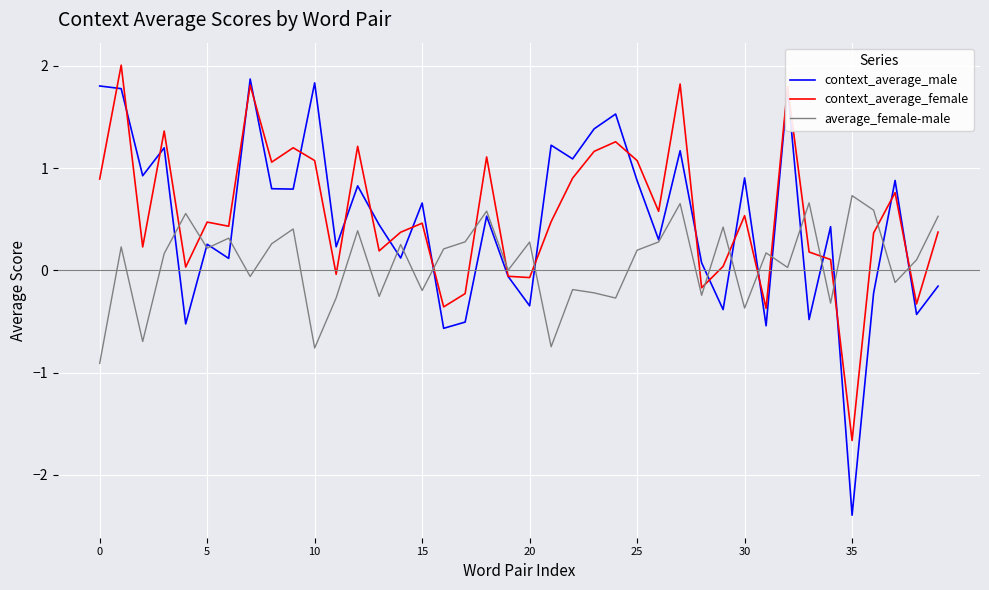

Rank the series by their maximum value, from lowest to highest.

average_female-male, context_average_male, context_average_female